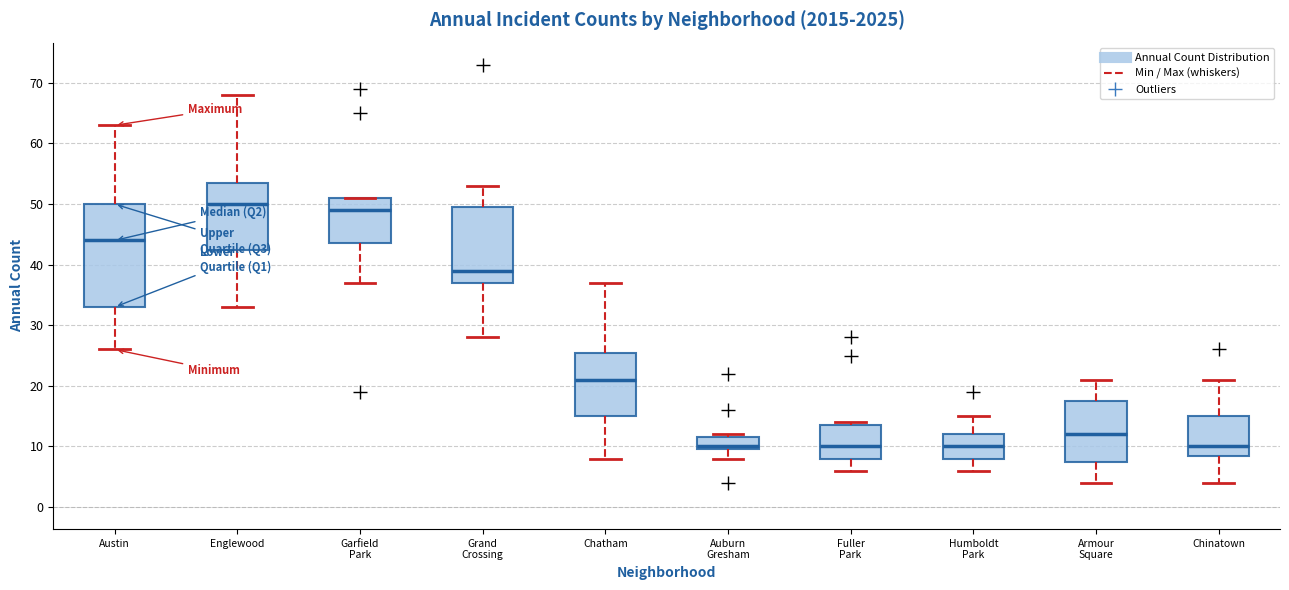

Where does the lower whisker of the box for Fuller Park end on the y-axis? The values are not printed on the chart, so give them approximately, as read against the axis.

6